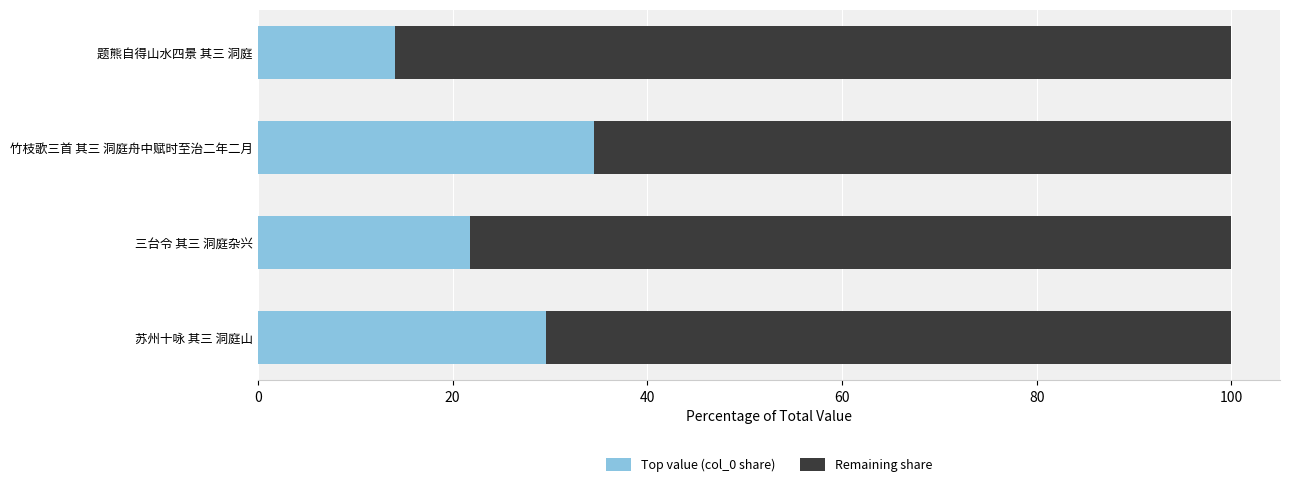

How many values in the Top value (col_0 share) series exceed 29?

2